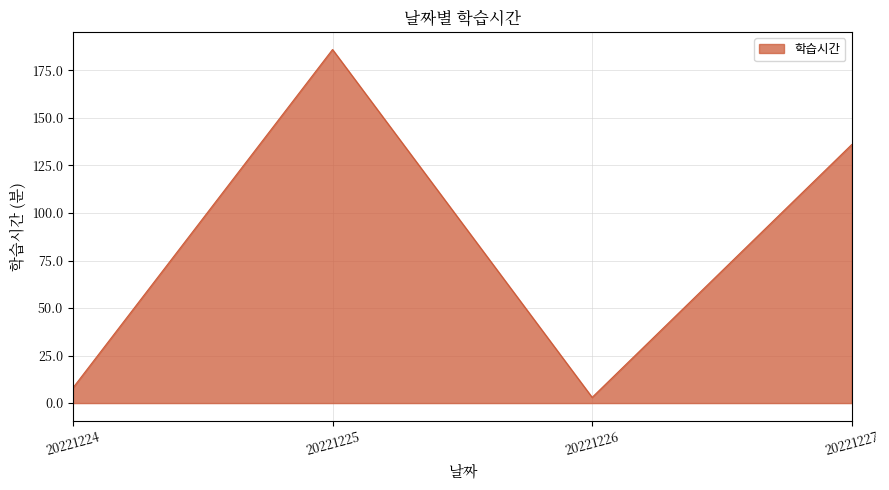

How many categories are shown in the chart?

4